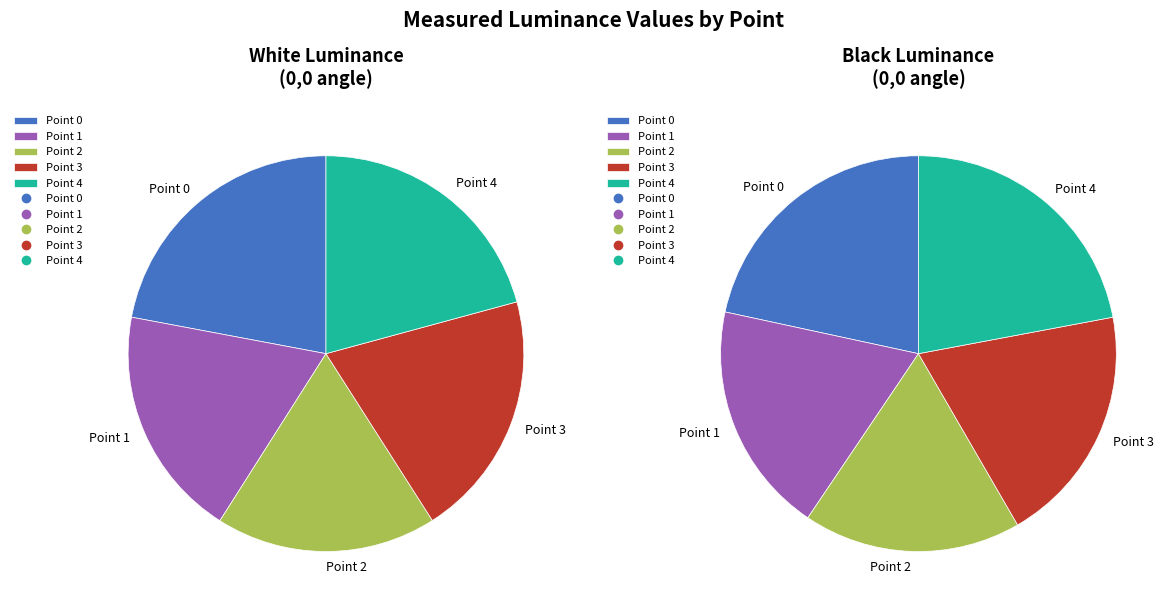

How many slices are in this pie chart?

5